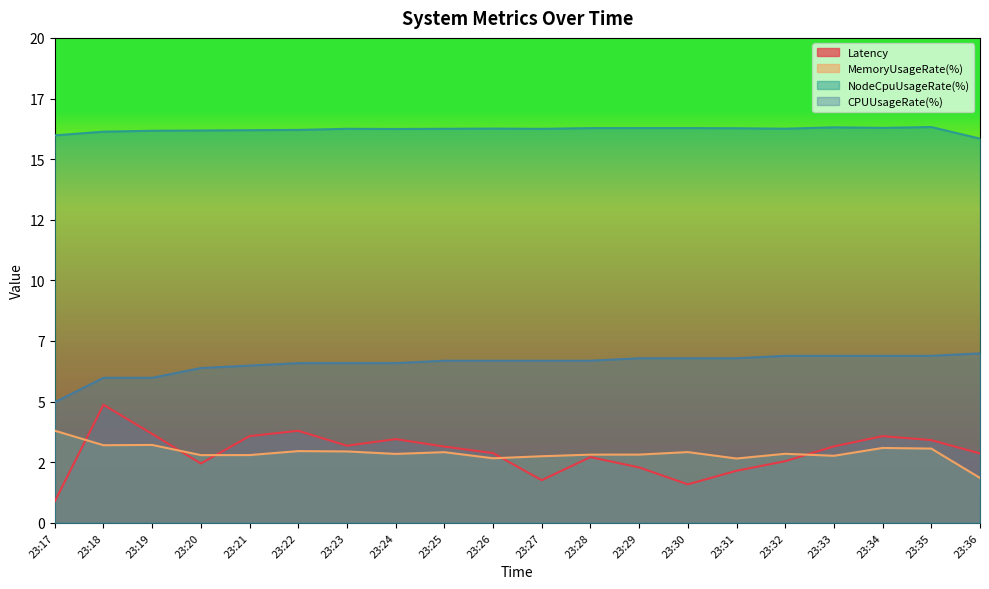

The value of CPUUsageRate(%) at 23:18 is 6.0. True or false?

True